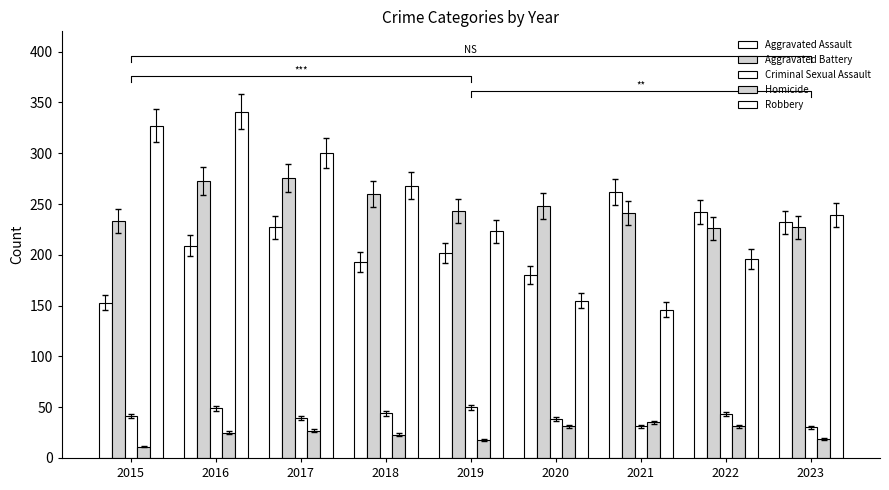

Which has a higher value, 2018 or 2022?

2022